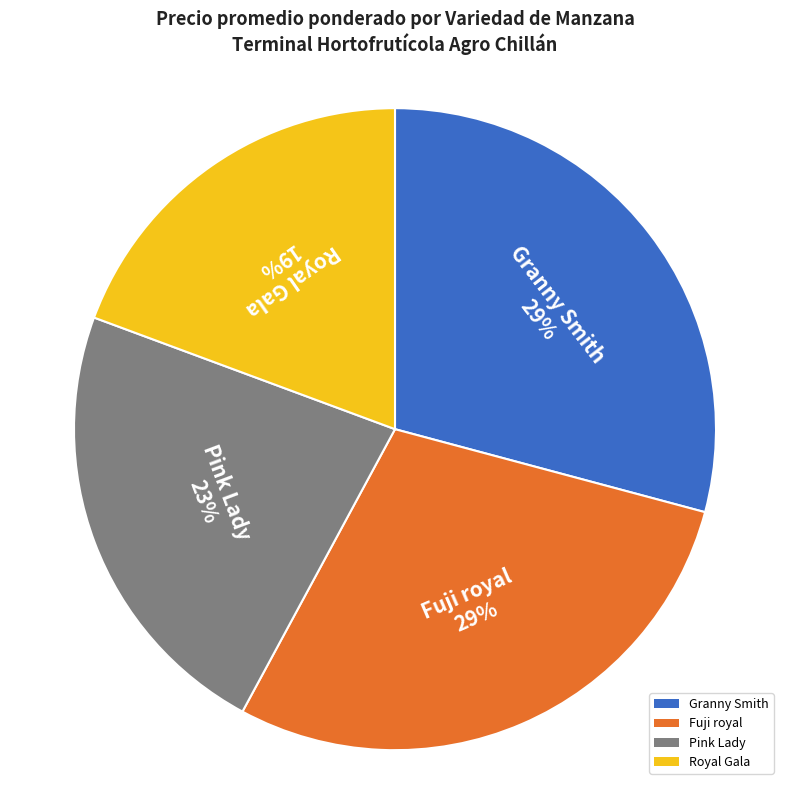

Does any single category account for the majority?

No